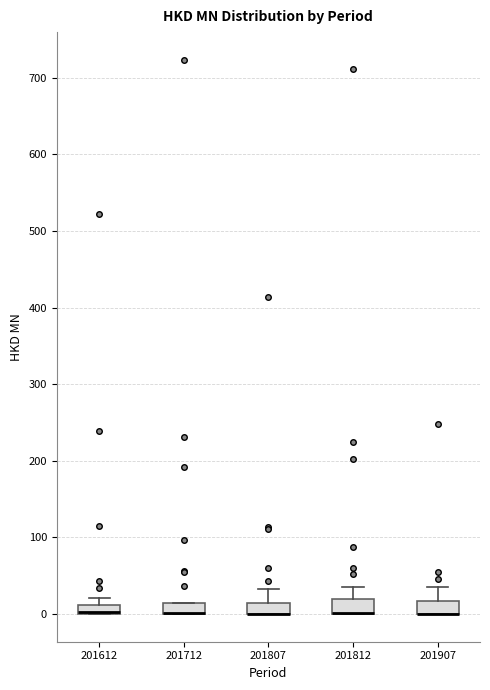

Where is the lower edge of the box at x = 201907 on the y-axis? The values are not printed on the chart, so give them approximately, as read against the axis.

0